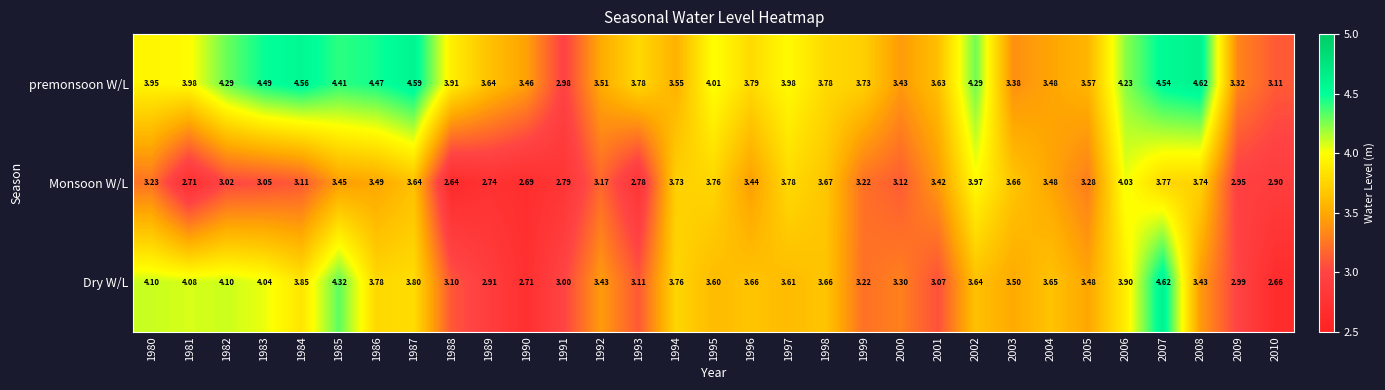

Which series has the widest spread of values?

Dry W/L